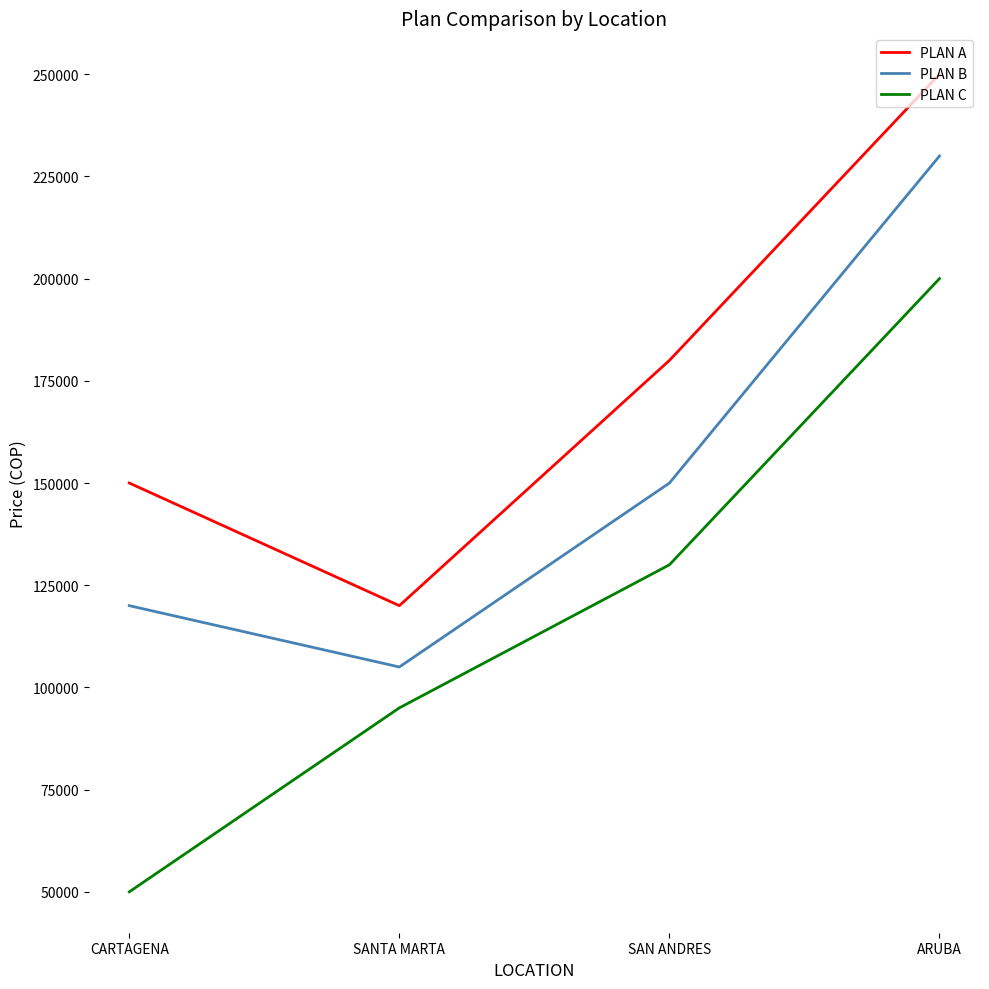

What is the minimum value shown in the chart?

50000